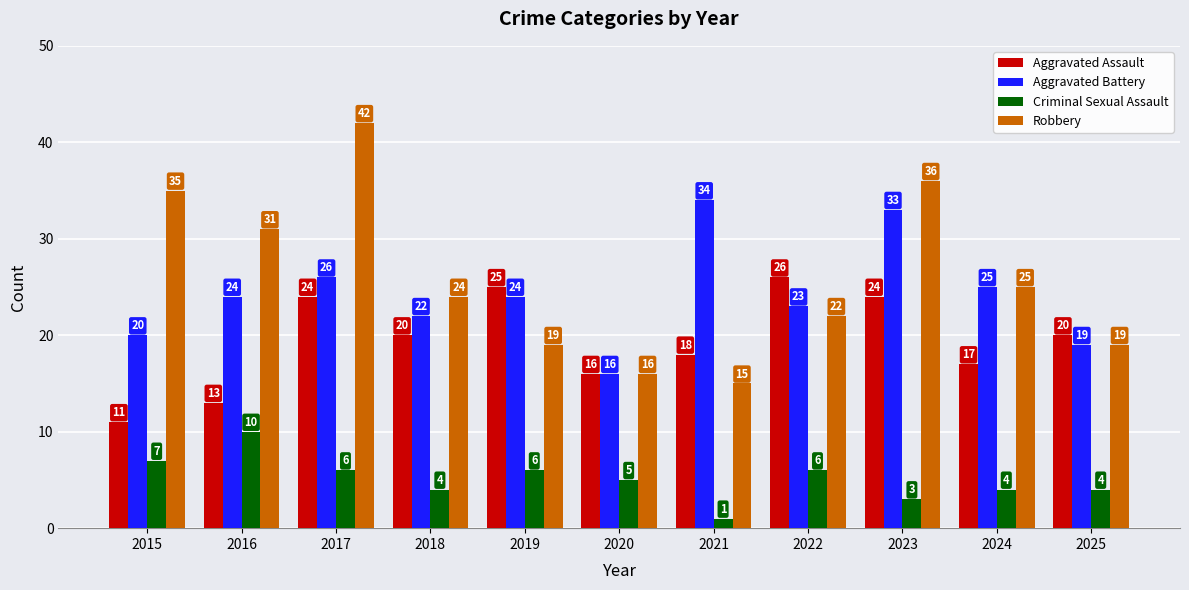

How many distinct data groups are displayed?

4